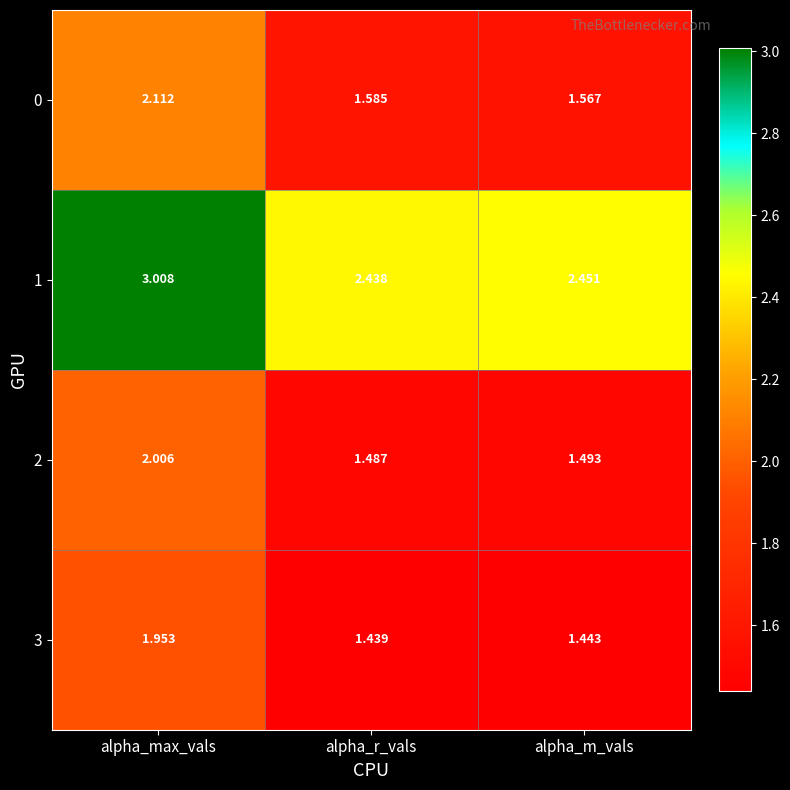

At which category is the sum across all series the highest?

alpha_max_vals